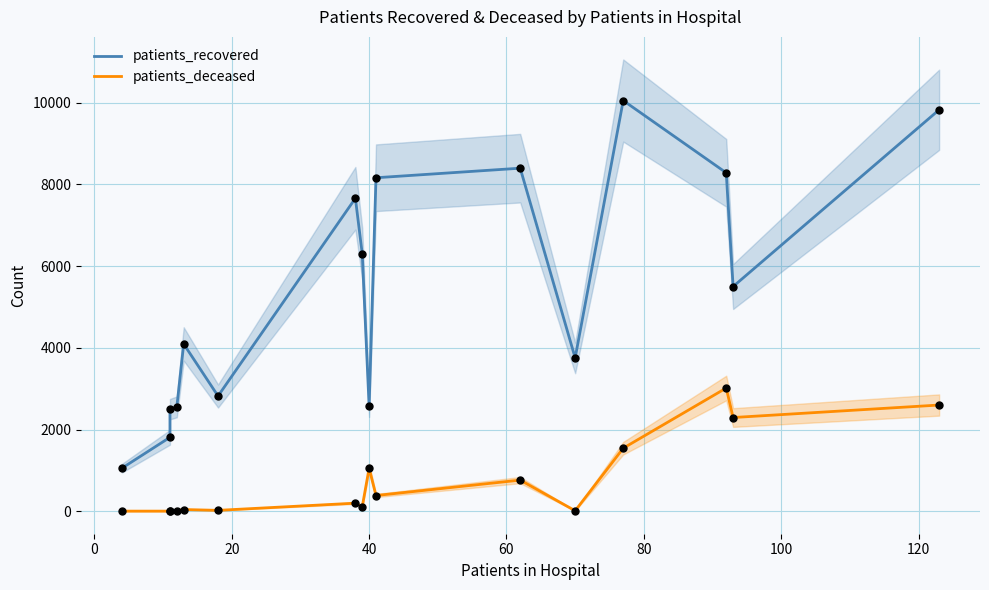

Is the value of patients_deceased at 60 greater than the value of patients_recovered at 100?

No